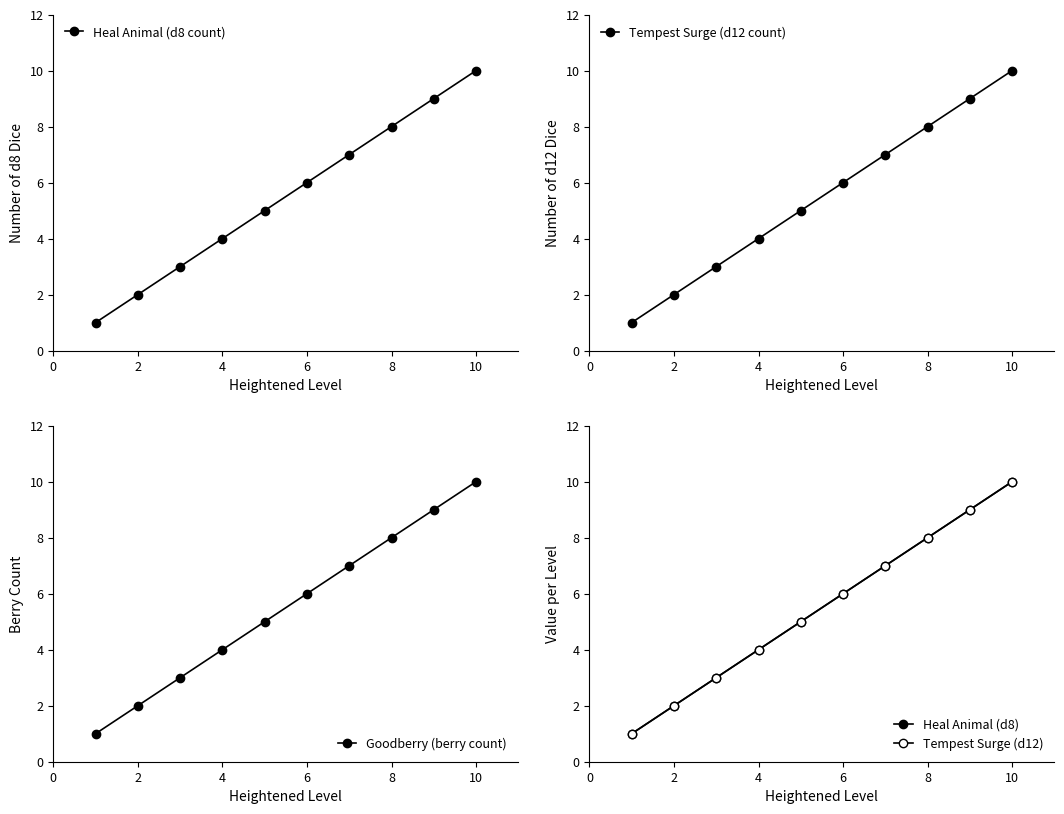

True or false: Goodberry (berry count) has more than 1 points higher than both neighbors.

False